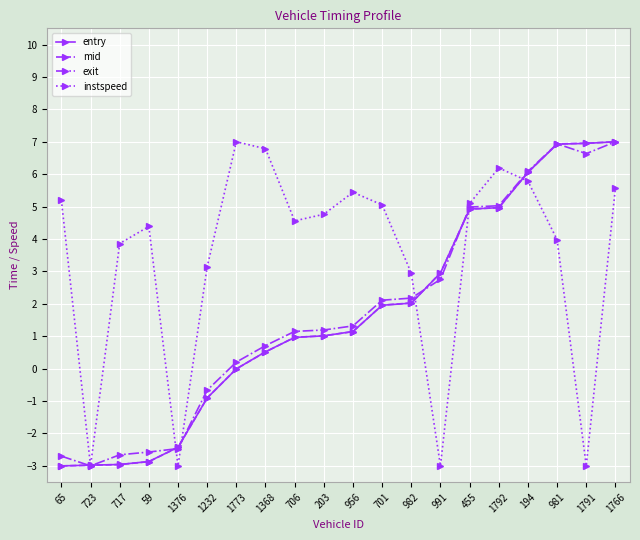

Between 59 and 203, which series saw the biggest shift?

mid